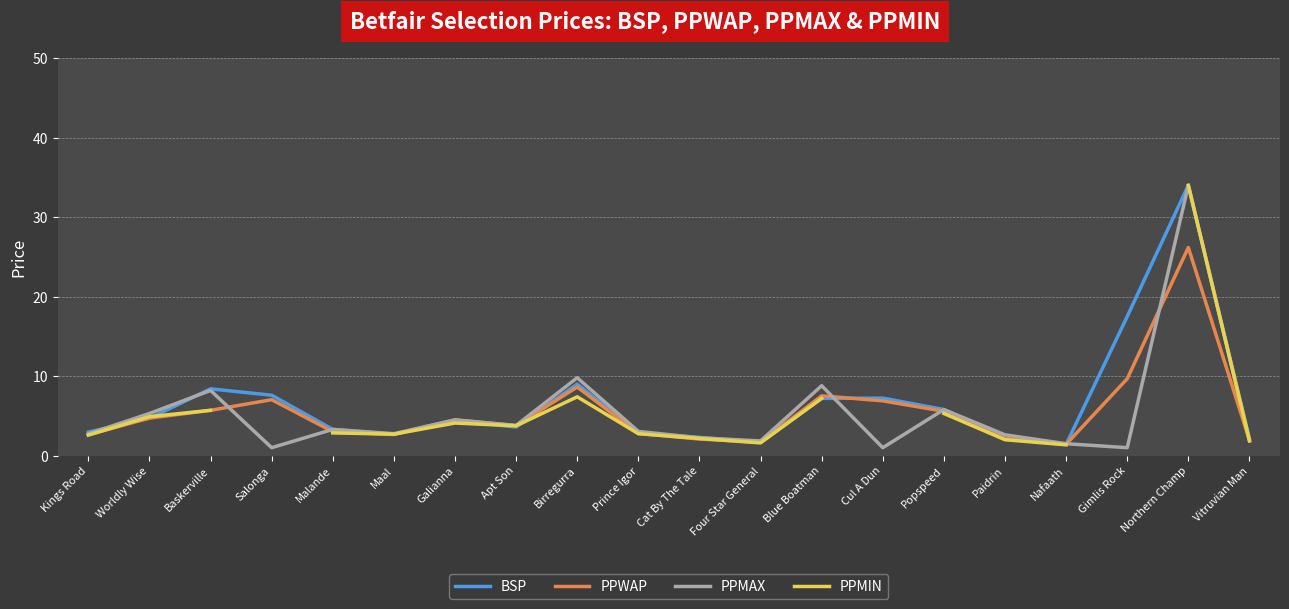

The value of PPMAX at Baskerville is 4.5. True or false?

False